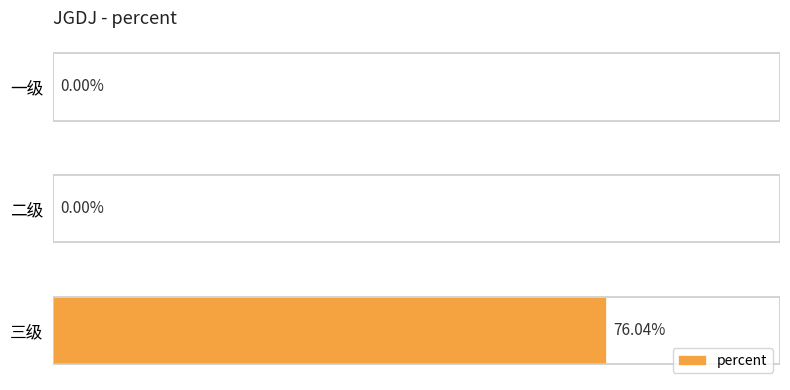

Which category has the highest value across all series?

三级